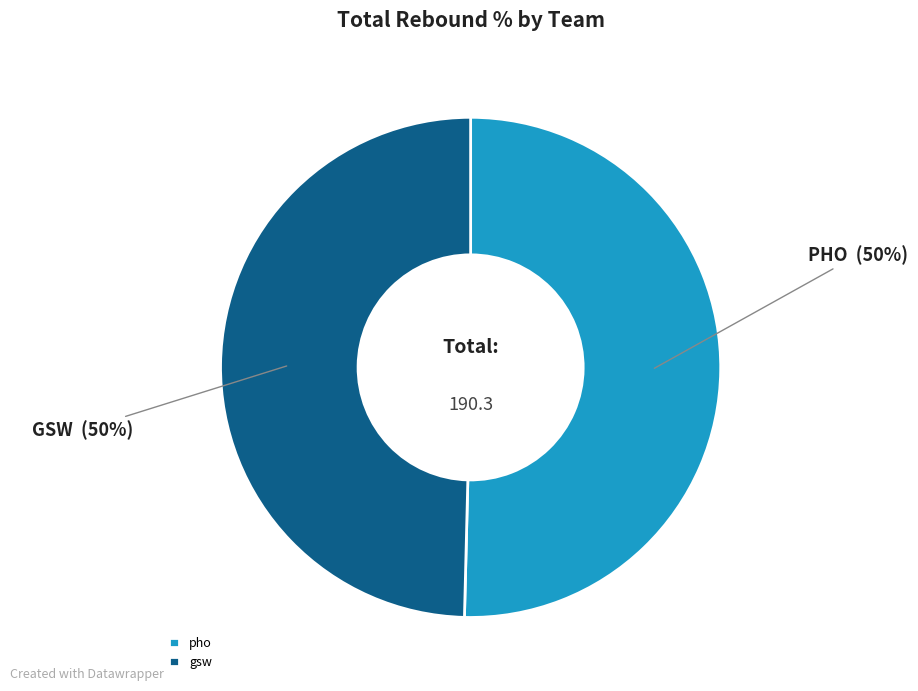

Is it true that gsw is 50% of the pie?

True